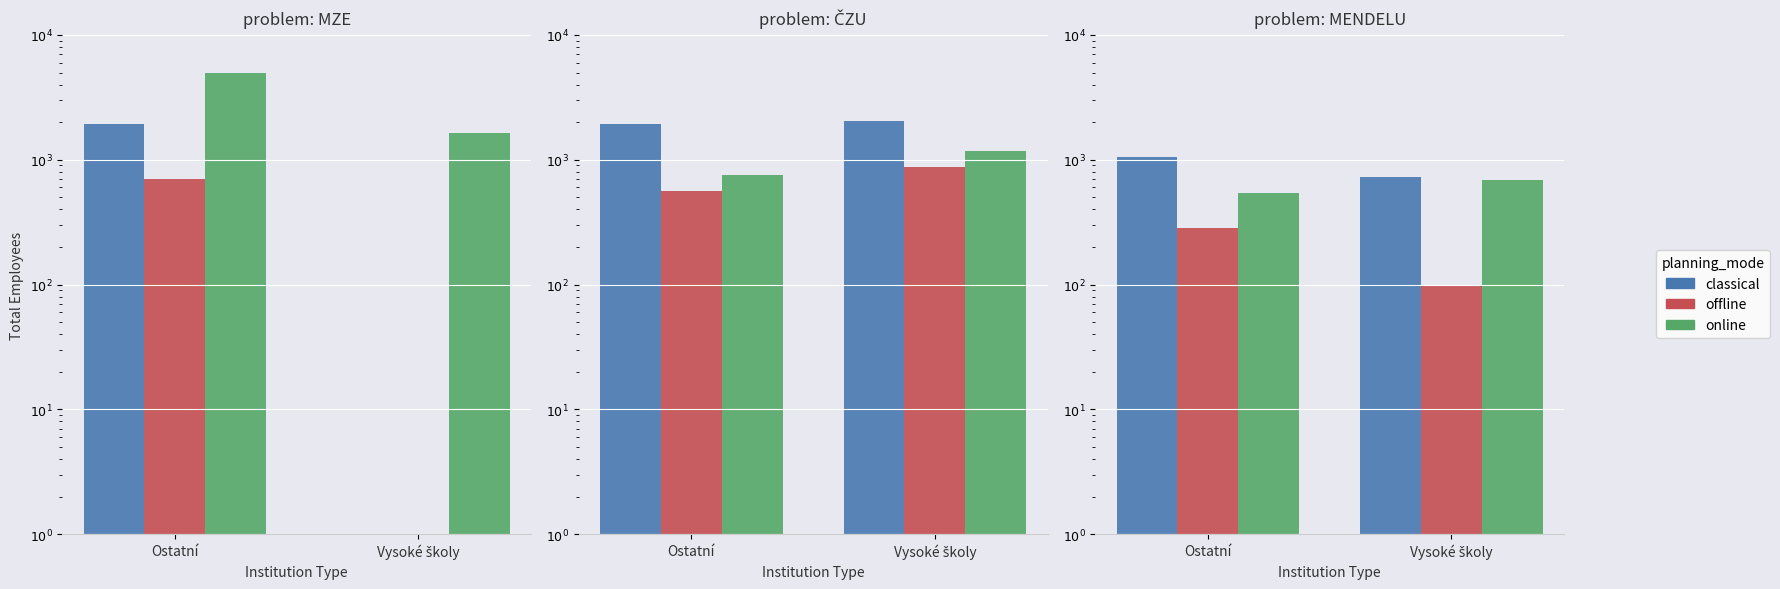

What is the minimum value for online?

541